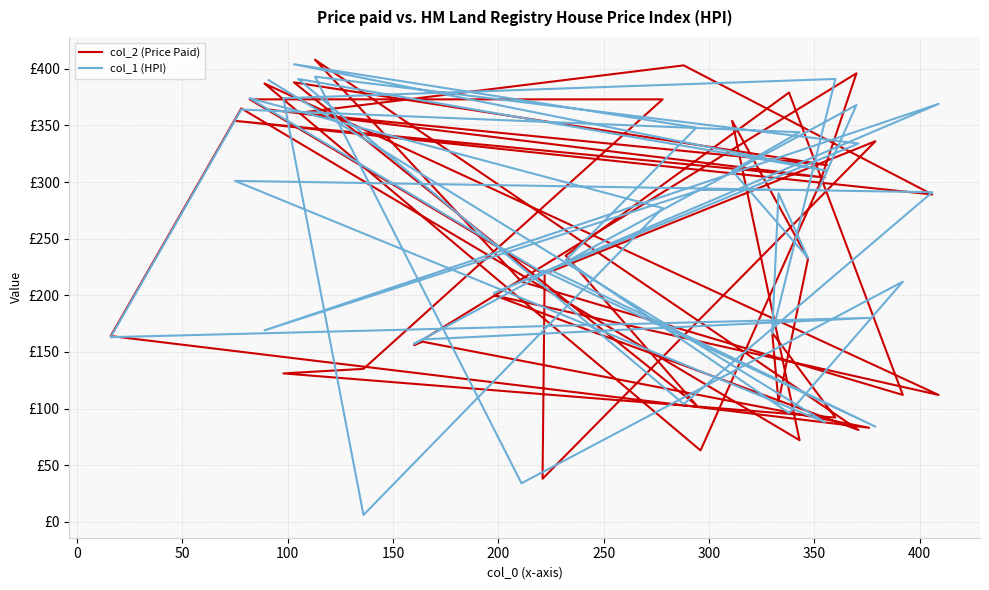

Rank the series by their average value, from lowest to highest.

col_2 (Price Paid), col_1 (HPI)